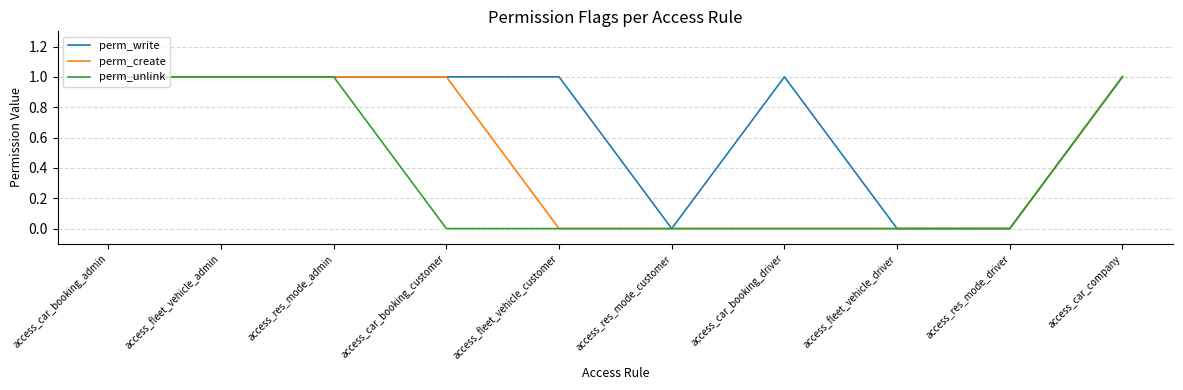

What is the sum of the perm_write values at access_res_mode_customer and access_car_booking_driver?

1